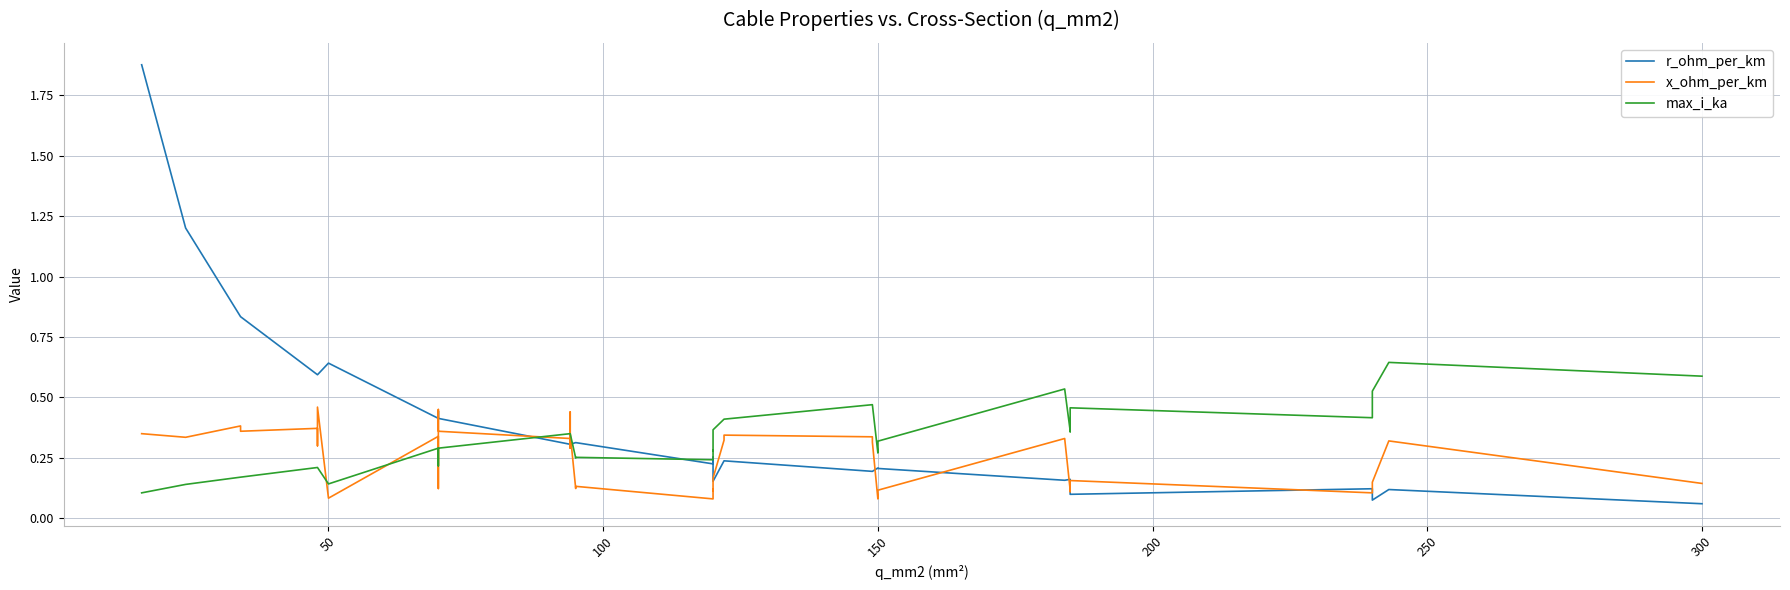

At how many categories does at least one series exceed 1?

2